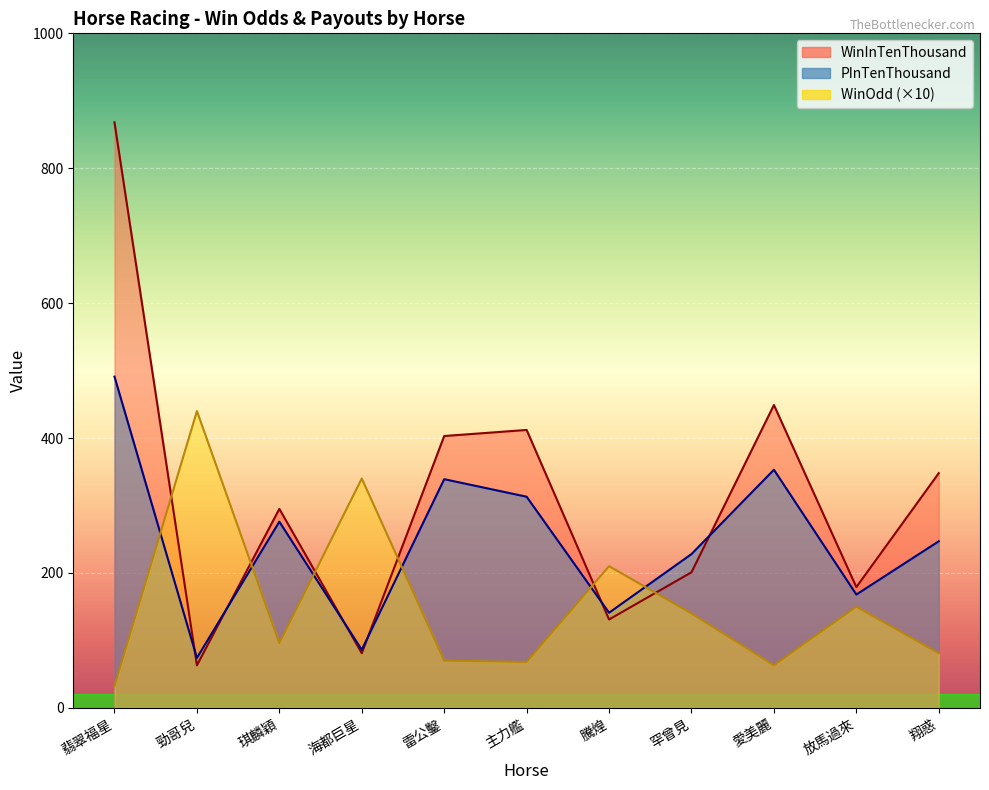

List the labels in order of PInTenThousand value, largest first.

翡翠福星, 愛美麗, 雷公鑿, 主力艦, 琪麟穎, 翔惑, 罕曾見, 放馬過來, 騰煌, 海都巨星, 勁哥兒